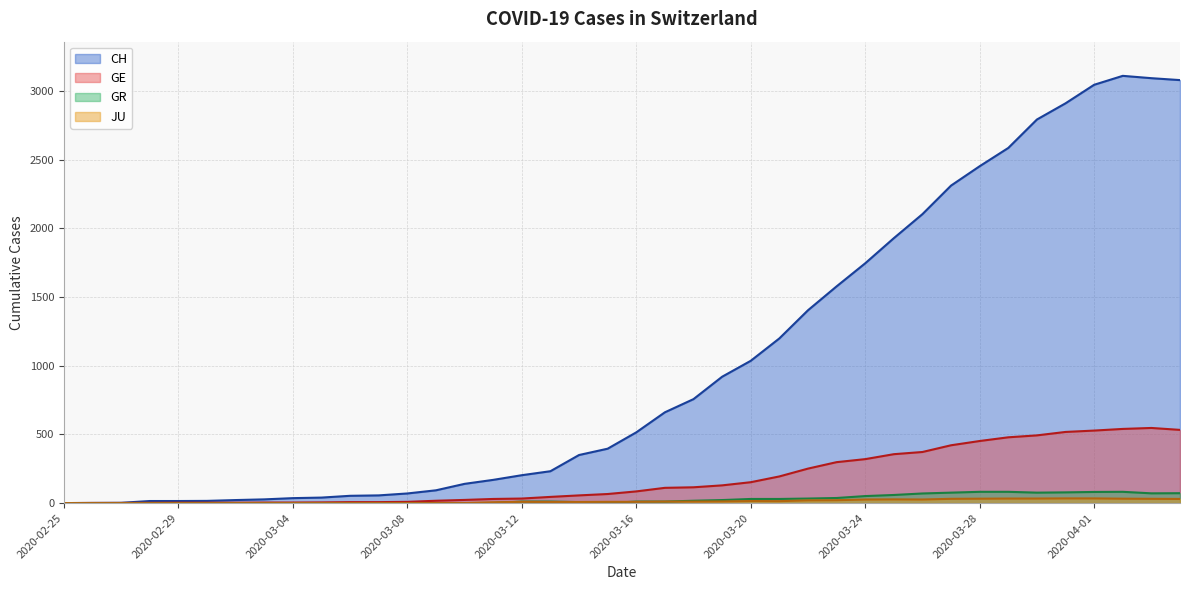

At which category does GE reach its first local peak?

2020-04-03